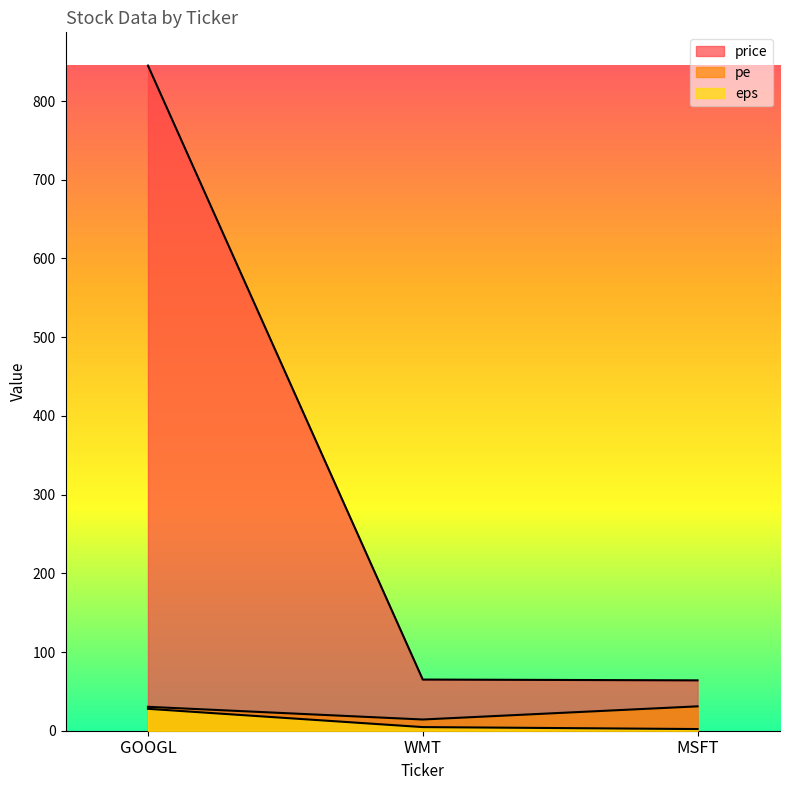

At which category is the sum across all series the highest?

GOOGL